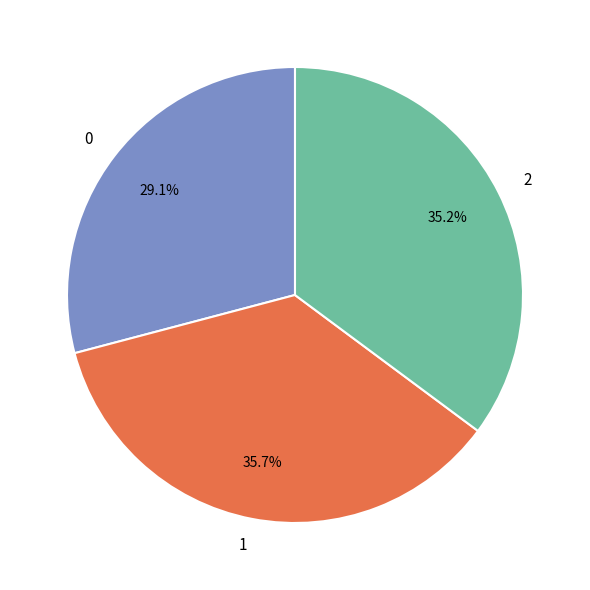

How many slices are in this pie chart?

3